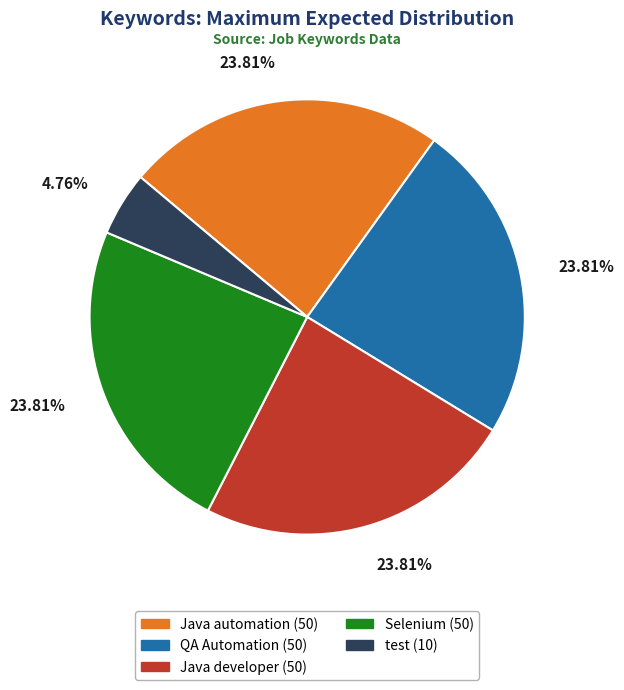

How many segments does this pie chart have?

5